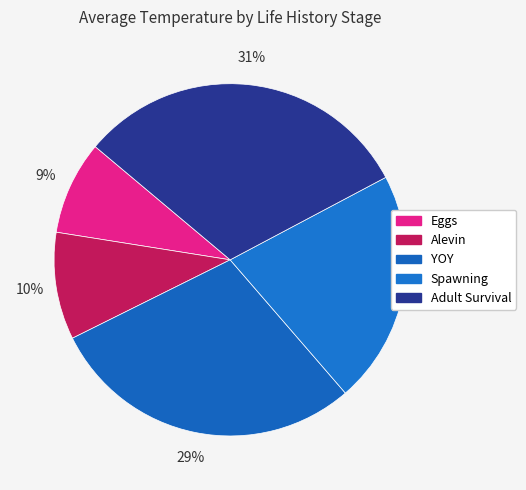

To the nearest percent, what is the difference between the Eggs and Alevin slice percentages?

1%